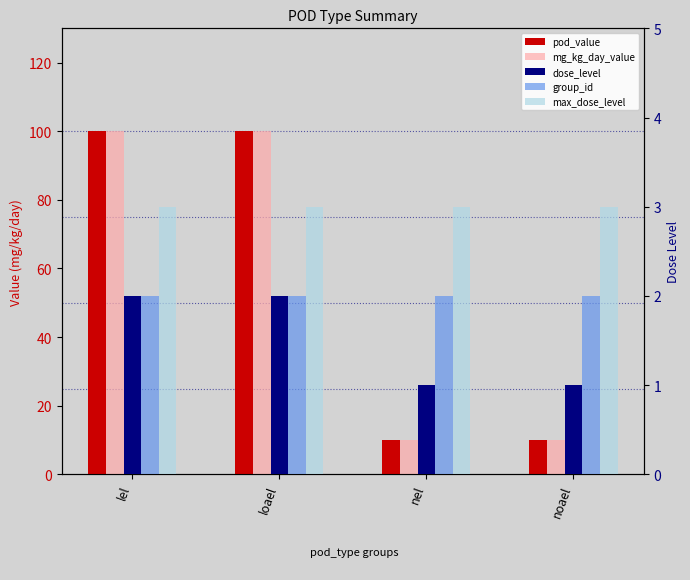

Which series has the largest total across all categories?

pod_value